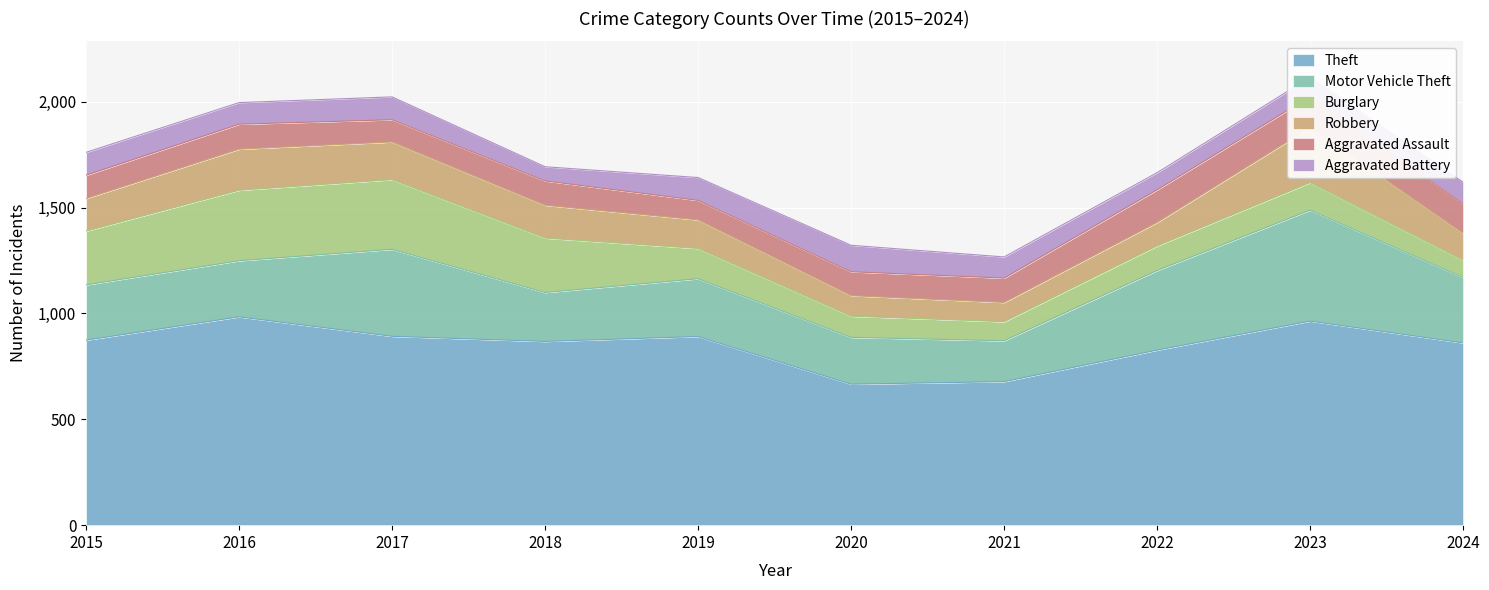

Which category has the lowest value in the Aggravated Battery series?

2018